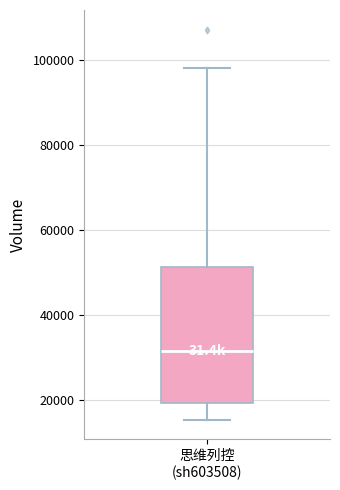

Transcribe this box plot: give where the median line is, the range the box spans, and where the two whiskers end, as read against the y-axis. The values are not printed on the chart, so give them approximately, as read against the axis.

median 32000, box 20000 to 52000, whiskers 16000 to 98000